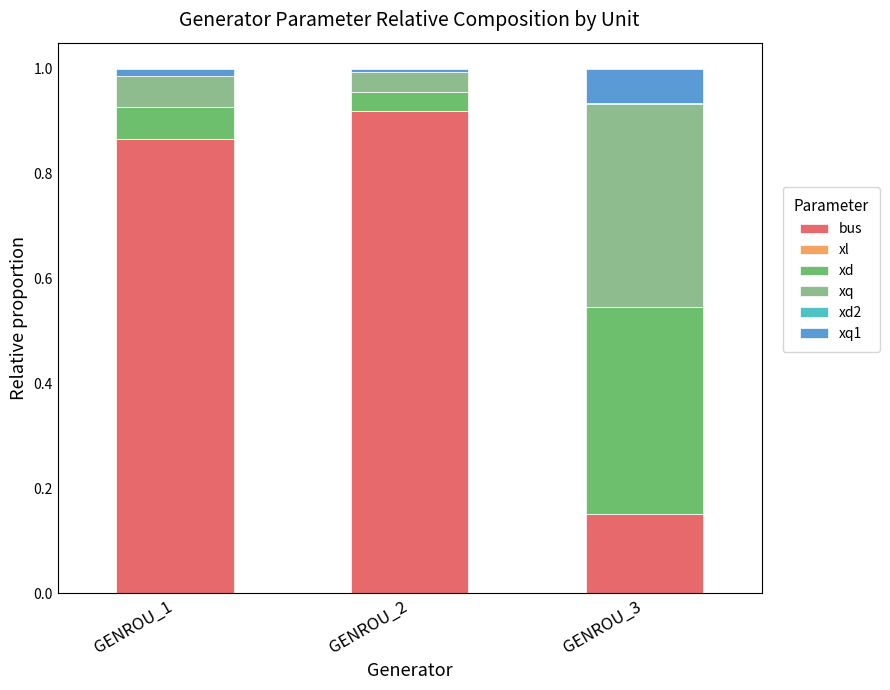

Which category has the highest value in the bus series?

GENROU_2